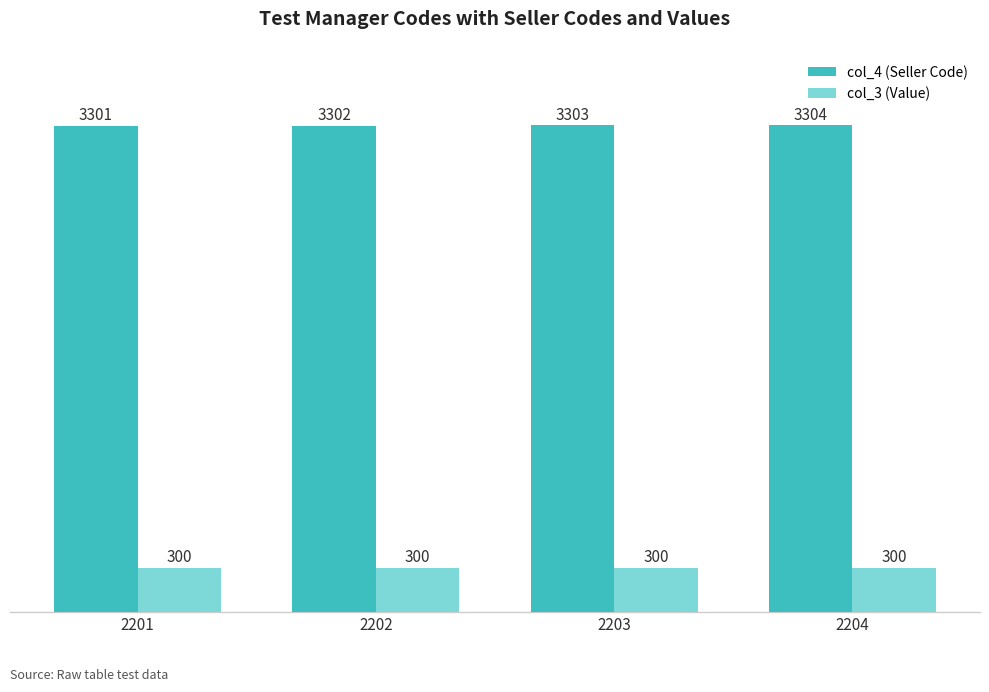

What is the sum of all col_3 (Value) values?

1200